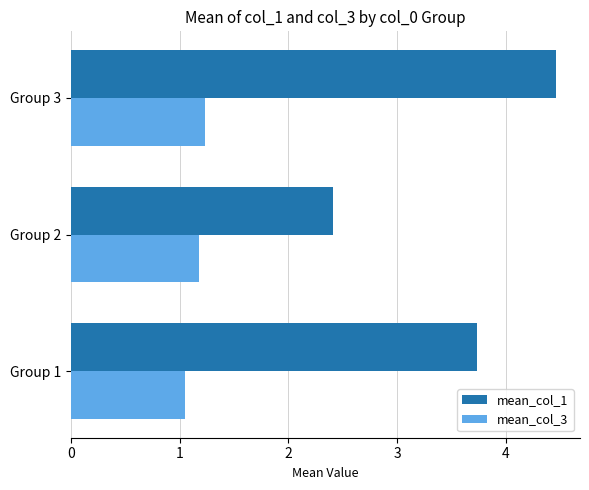

What is the lowest value of the mean_col_1 series?

2.4